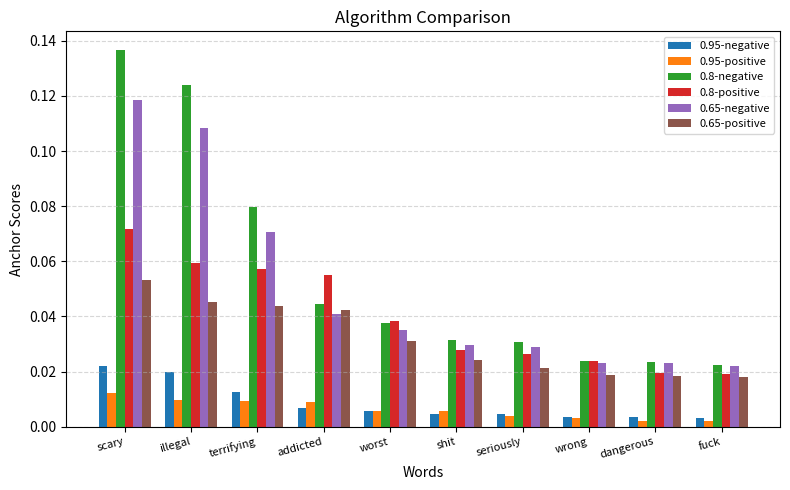

List the series in order of their peak value, lowest first.

0.95-positive, 0.95-negative, 0.65-positive, 0.8-positive, 0.65-negative, 0.8-negative